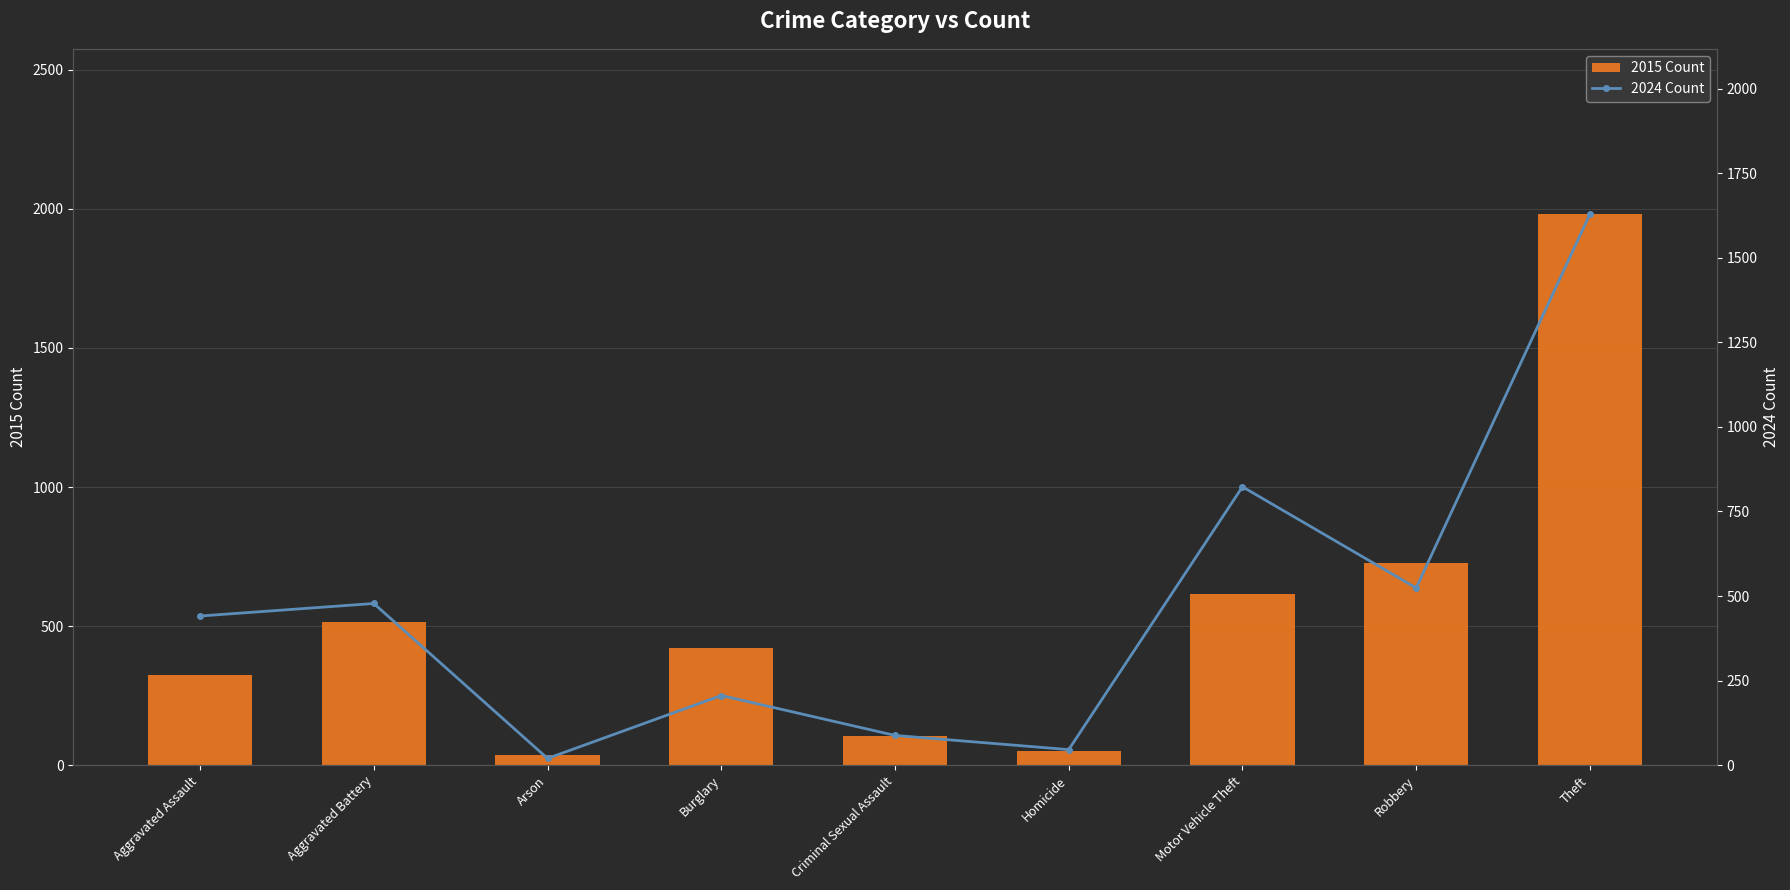

What is the greatest value displayed?

1981